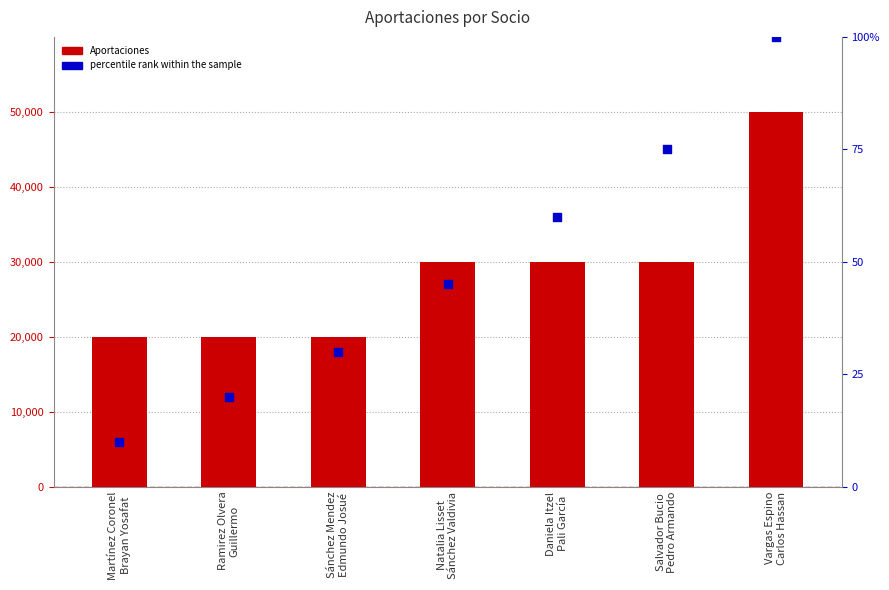

Which series contains the lowest Y value?

percentile rank within the sample